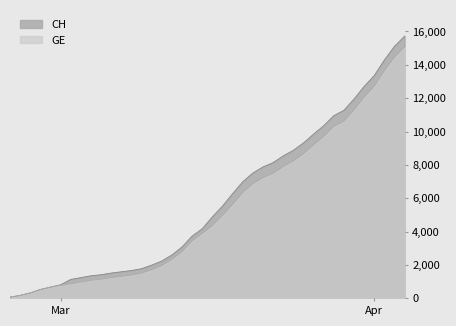

Where is CH nearest to the value 7895?

2020-03-21